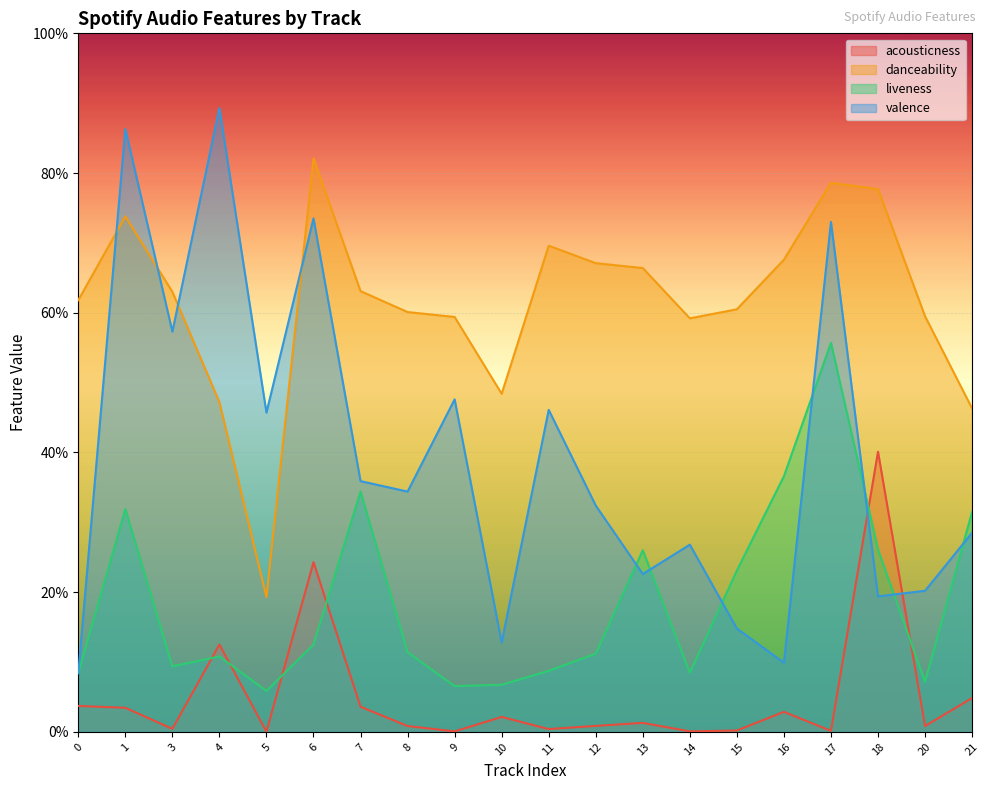

Reading right to left, transcribe all the data shown in this chart.

acousticness: 0.0	0.0	0.4	0.0	0.0	0.0	0.0	0.0	0.0	0.0	0.0	0.0	0.0	0.0	0.2	0.0	0.1	0.0	0.0	0.0
danceability: 0.5	0.6	0.8	0.8	0.7	0.6	0.6	0.7	0.7	0.7	0.5	0.6	0.6	0.6	0.8	0.2	0.5	0.6	0.7	0.6
liveness: 0.3	0.1	0.3	0.6	0.4	0.2	0.1	0.3	0.1	0.1	0.1	0.1	0.1	0.3	0.1	0.1	0.1	0.1	0.3	0.1
valence: 0.3	0.2	0.2	0.7	0.1	0.1	0.3	0.2	0.3	0.5	0.1	0.5	0.3	0.4	0.7	0.5	0.9	0.6	0.9	0.1